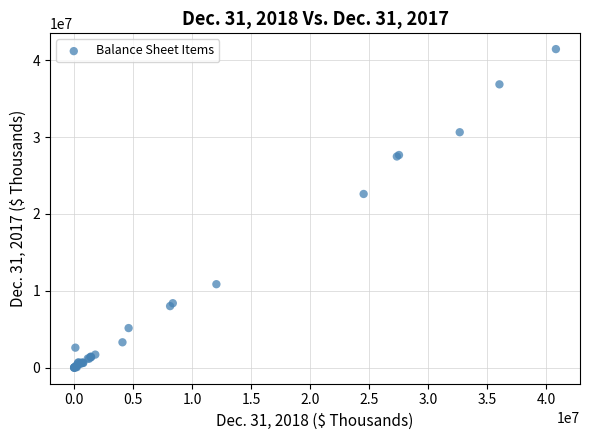

What Y value in the scatter plot is closest to 20716694?

22597359